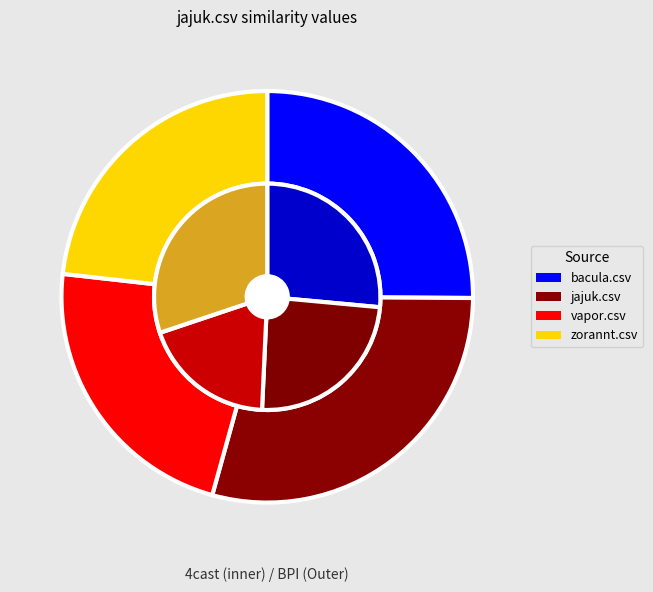

Which category has the smallest portion of the pie?

vapor.csv